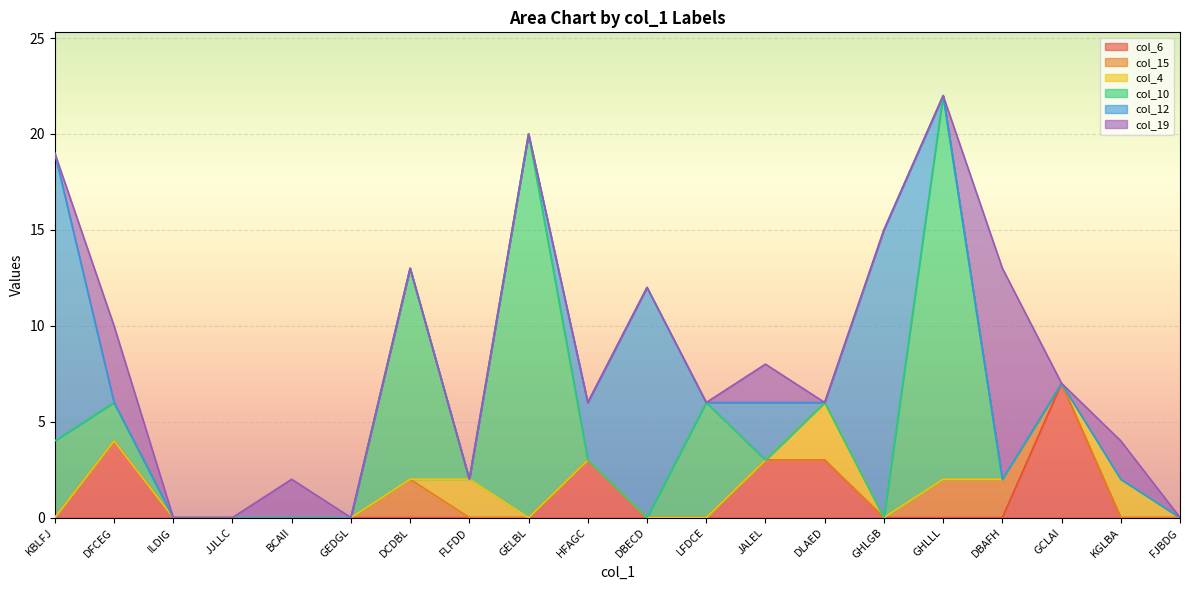

Rank the series by their maximum value, from highest to lowest.

col_10, col_12, col_19, col_6, col_4, col_15